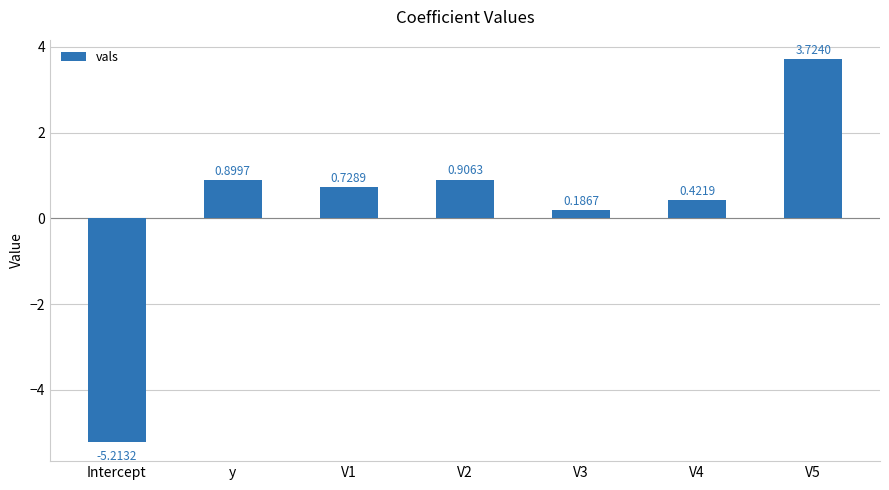

At which label does the data first exceed 0?

y